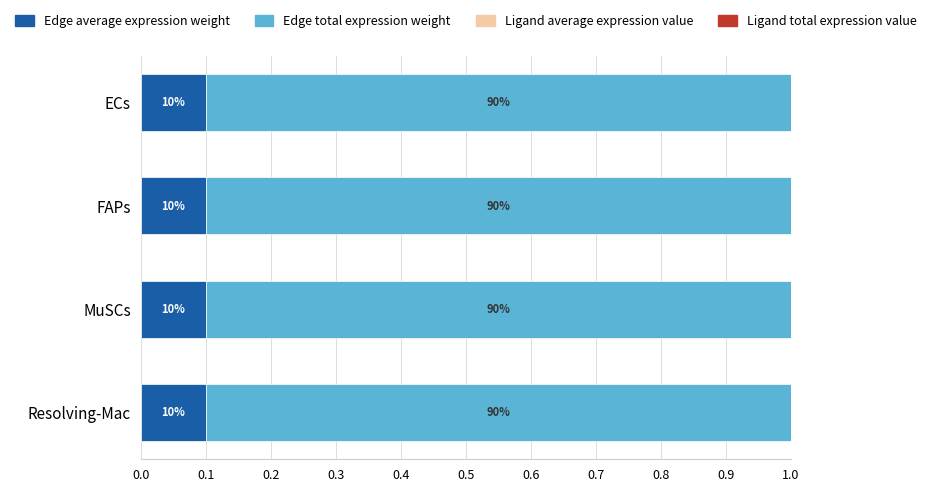

Does the chart contain any negative values?

No